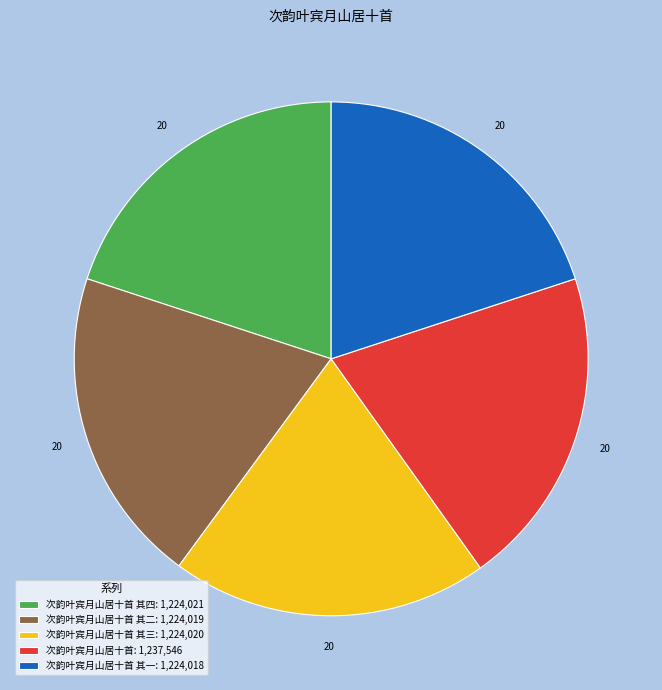

Is there any slice that represents more than half of the pie?

No